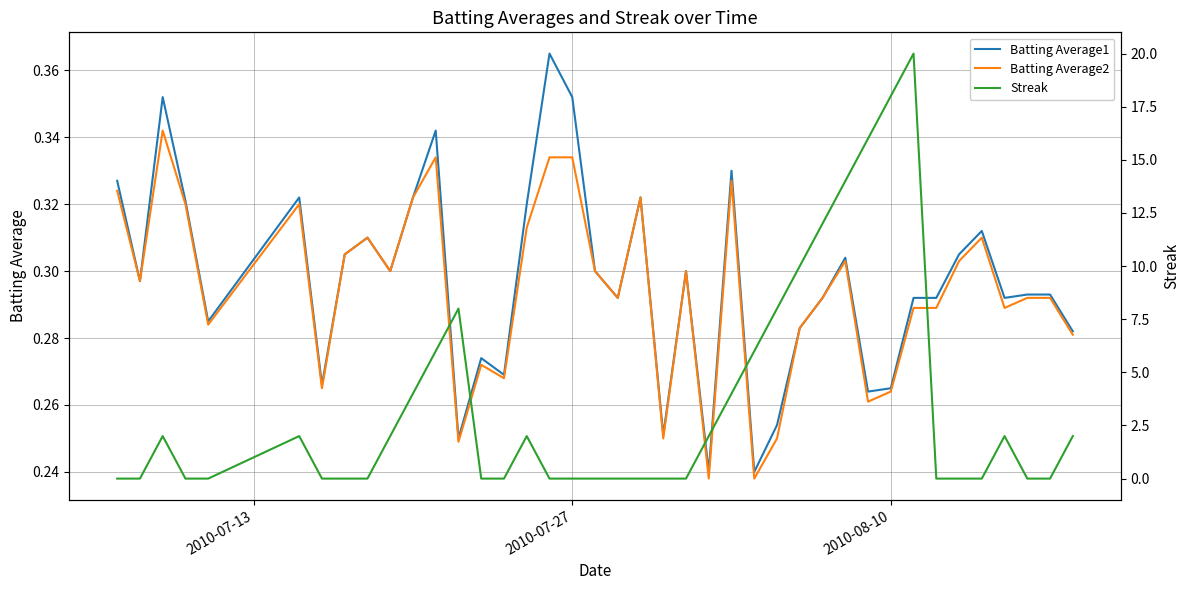

After their last crossing, which series has the higher values: Batting Average2 or Streak?

Streak